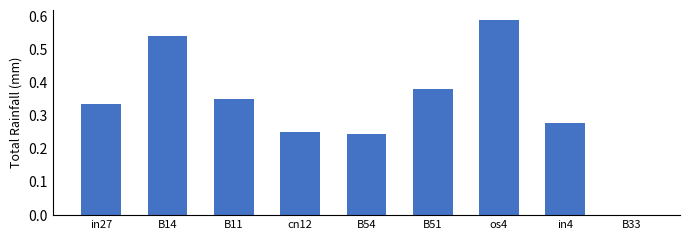

What is the change in value from B54 to B51?

+0.1